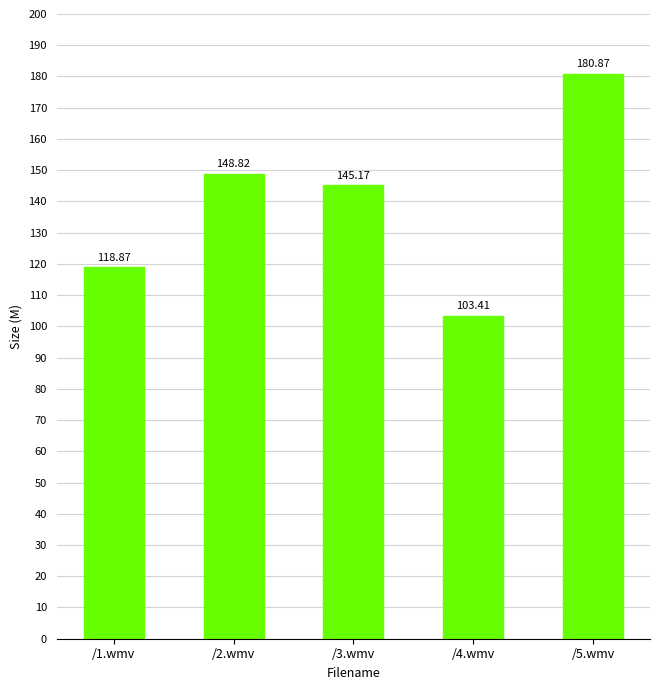

Reading right to left, extract all data points from this chart.

180.9	103.4	145.2	148.8	118.9